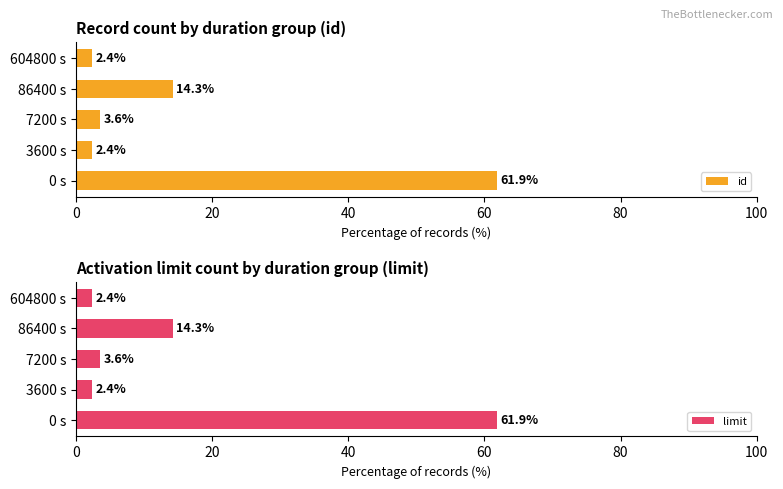

At how many categories does at least one series exceed 30?

1